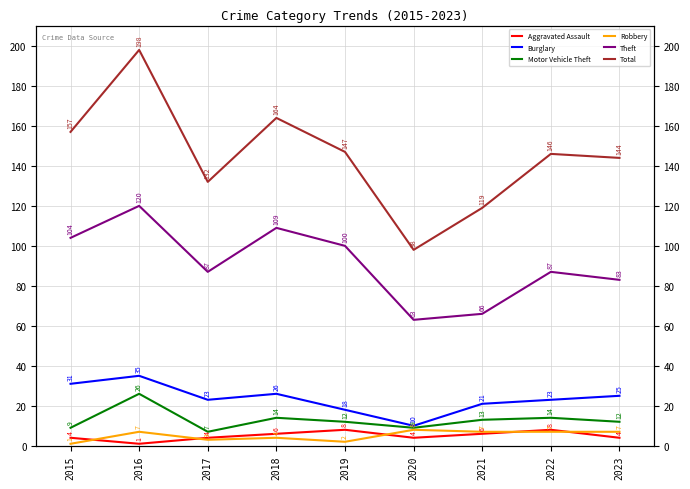

What is the sum of the Motor Vehicle Theft values at 2018 and 2022?

28